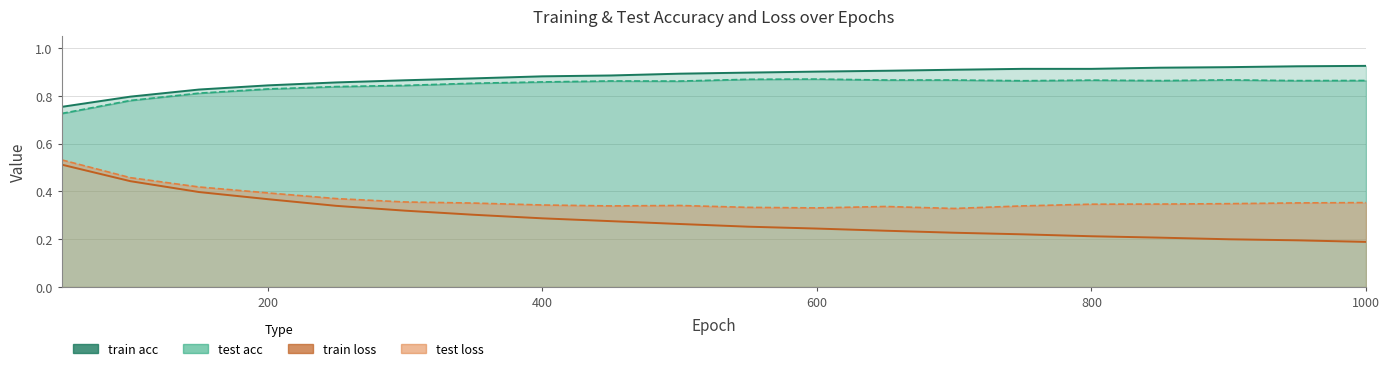

What is the difference between the highest and lowest values at 300.0?

0.5